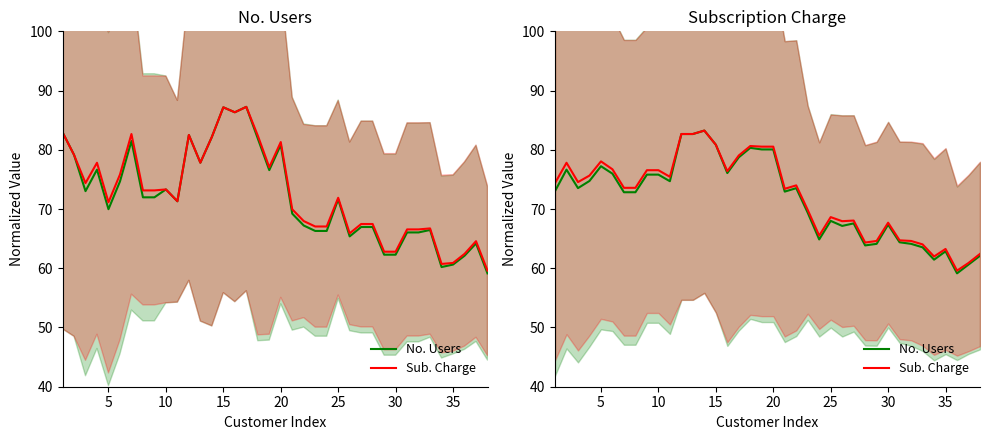

In Sub. Charge, how many points are lower than both neighbors (excluding endpoints)?

10